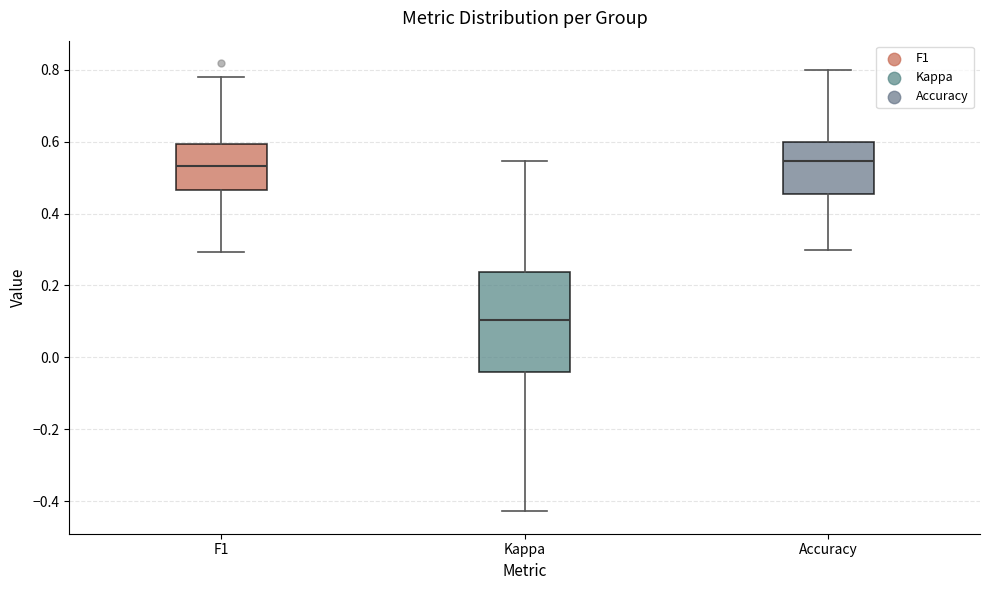

Comparing the boxes themselves (not the whiskers), which one is the tallest?

Kappa